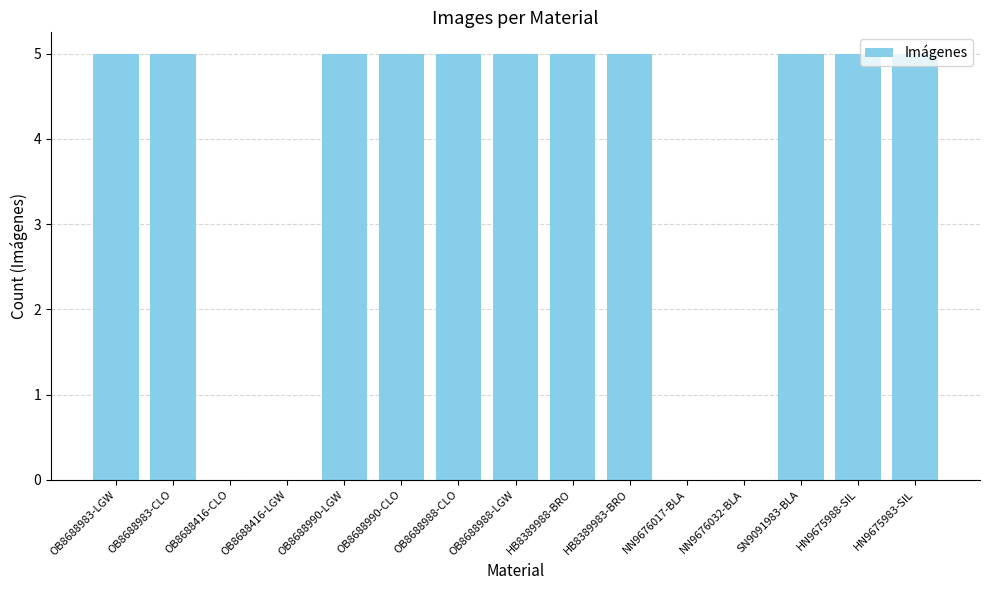

What is the greatest value displayed?

5